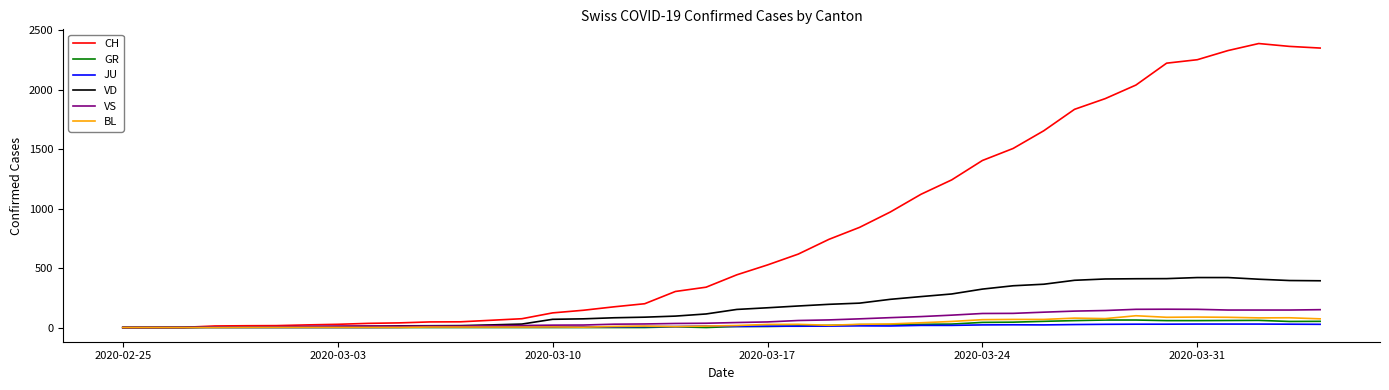

Which series has the largest range (max minus min)?

CH